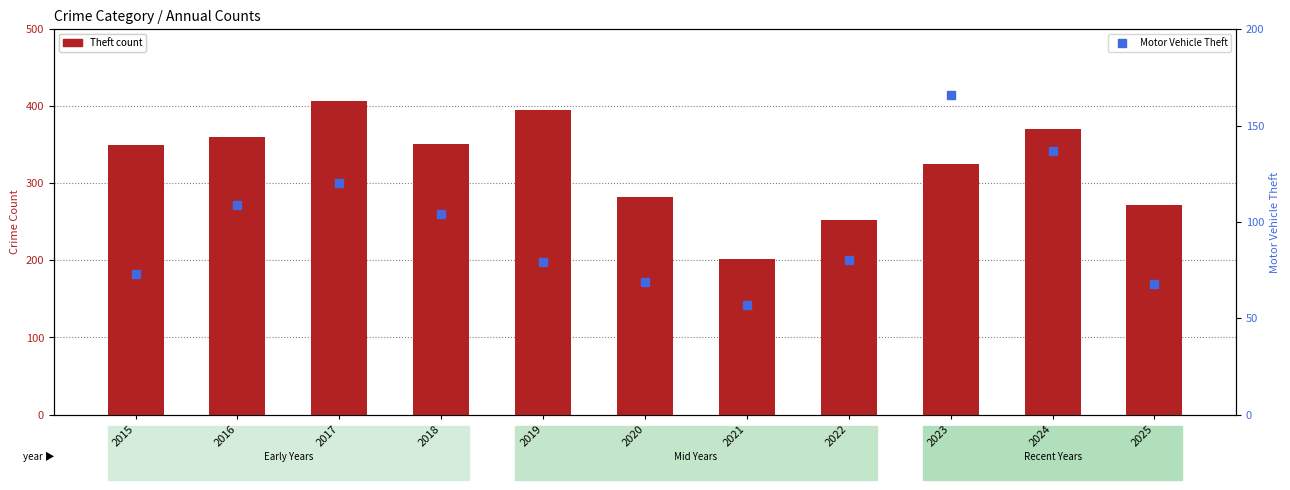

Reading left to right, transcribe all the data shown in this chart.

Theft (count): 2015=350	2016=360	2017=407	2018=351	2019=395	2020=282	2021=202	2022=252	2023=325	2024=371	2025=272
Motor Vehicle Theft: 2015=73	2016=109	2017=120	2018=104	2019=79	2020=69	2021=57	2022=80	2023=166	2024=137	2025=68